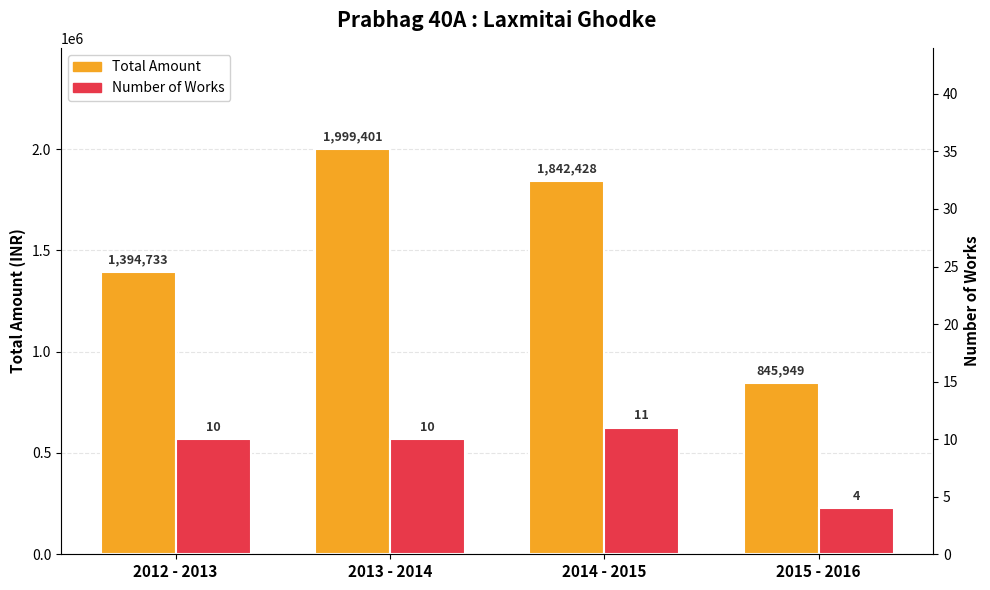

How many data points does each series have?

4